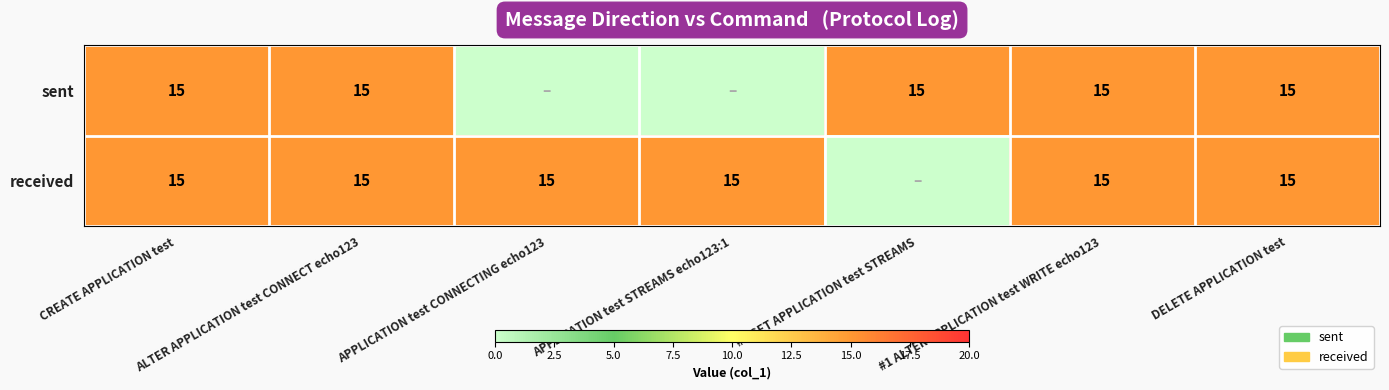

What is the total value across all series at ALTER APPLICATION test CONNECT echo123?

30